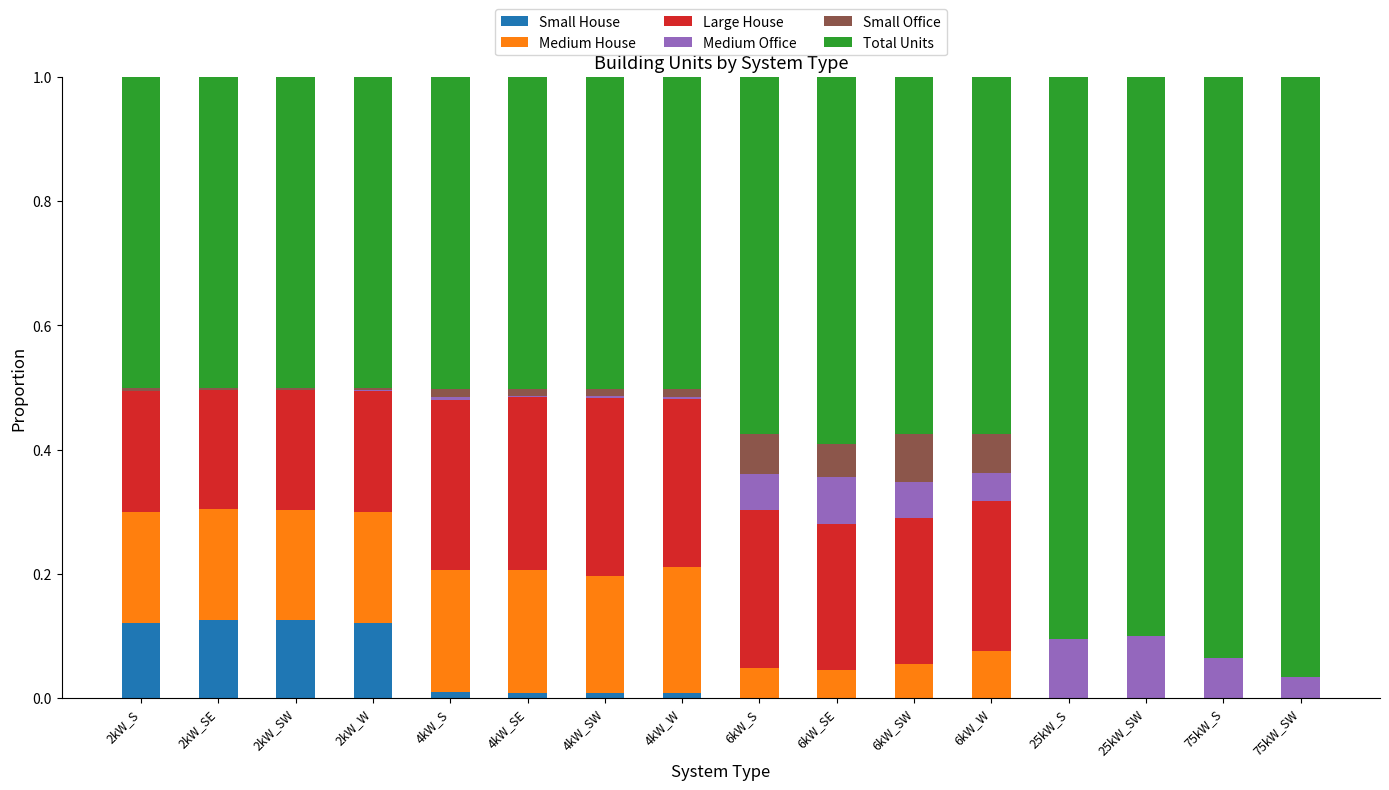

The Small House series shows 0.0 at 75kW_S. True or false?

True